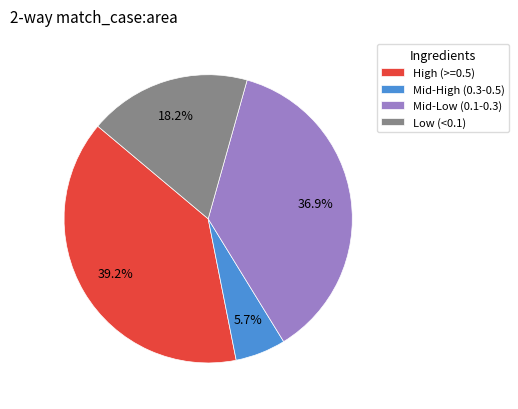

To the nearest percent, what is the difference between the largest and smallest slice percentages?

34%